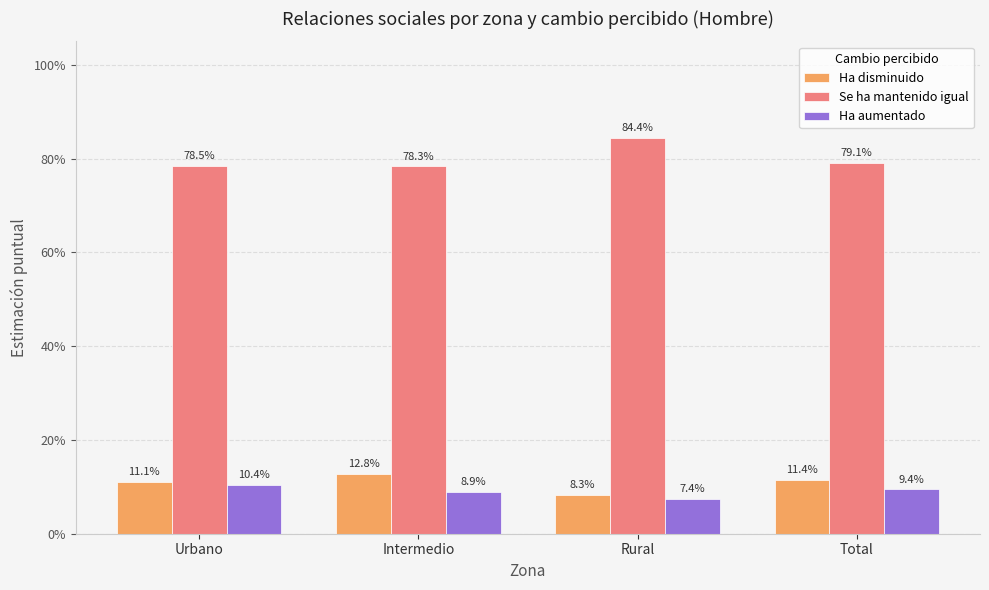

Rank the series at Total from highest to lowest value.

Se ha mantenido igual, Ha disminuido, Ha aumentado